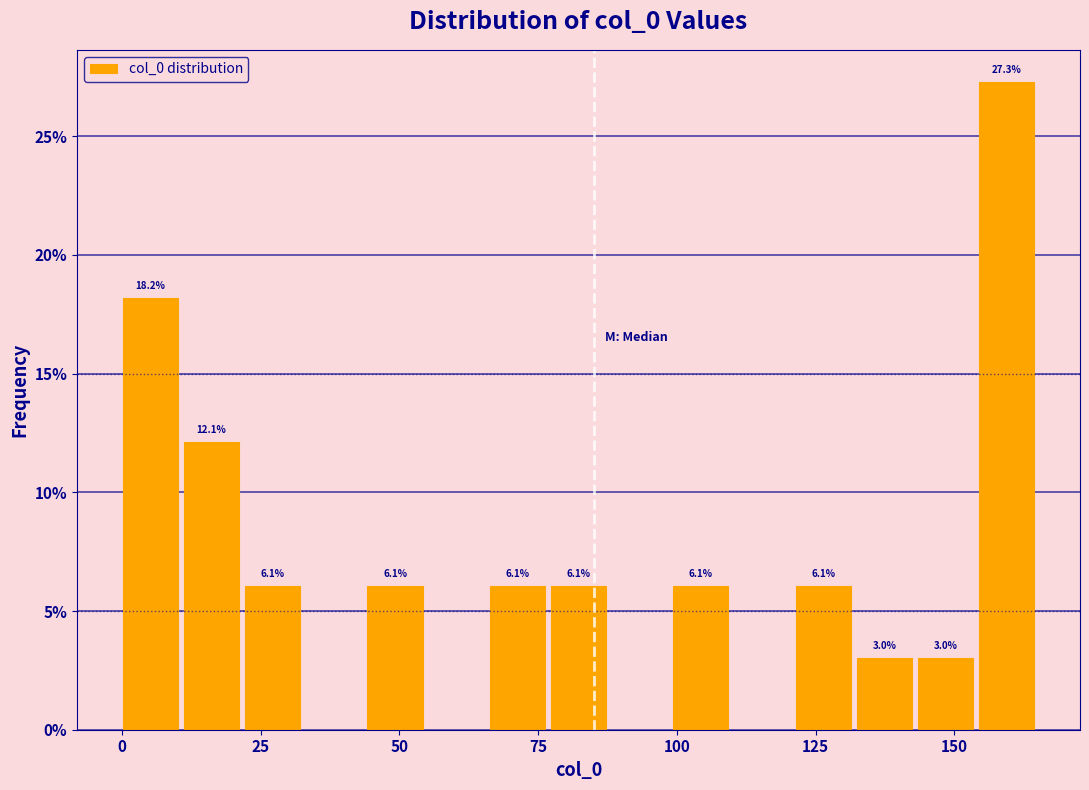

Around what value on the x-axis is the tallest bar? Give the approximate position of its centre, as read against the axis.

160